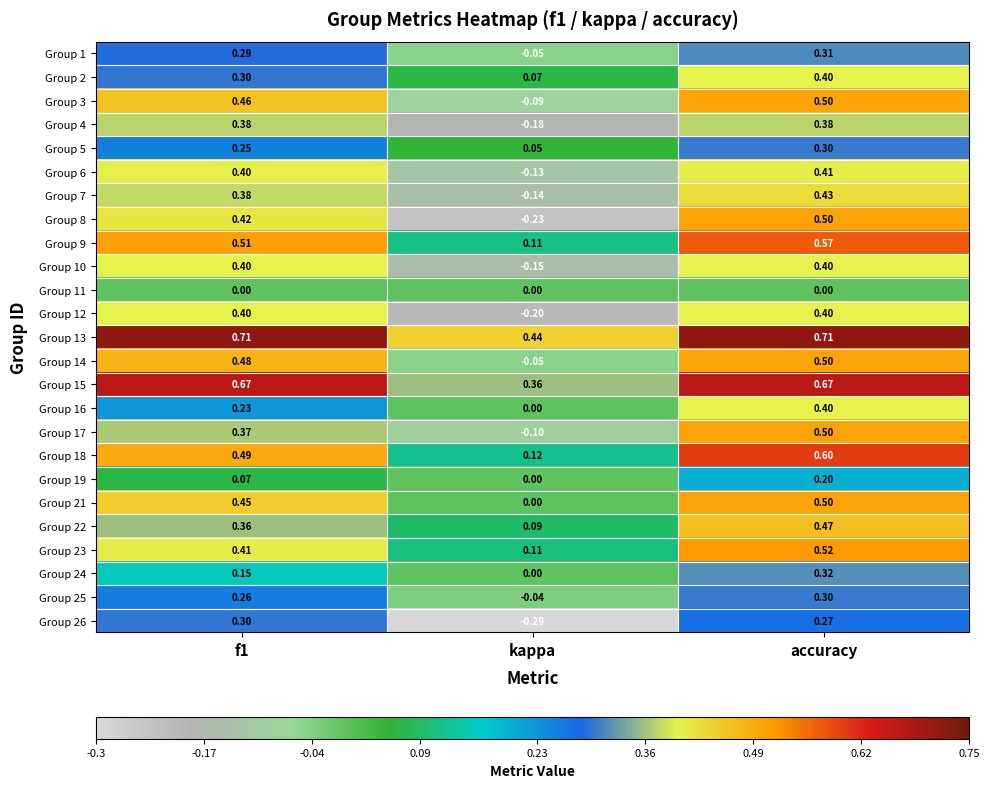

At which label does Group 13 reach its minimum?

kappa